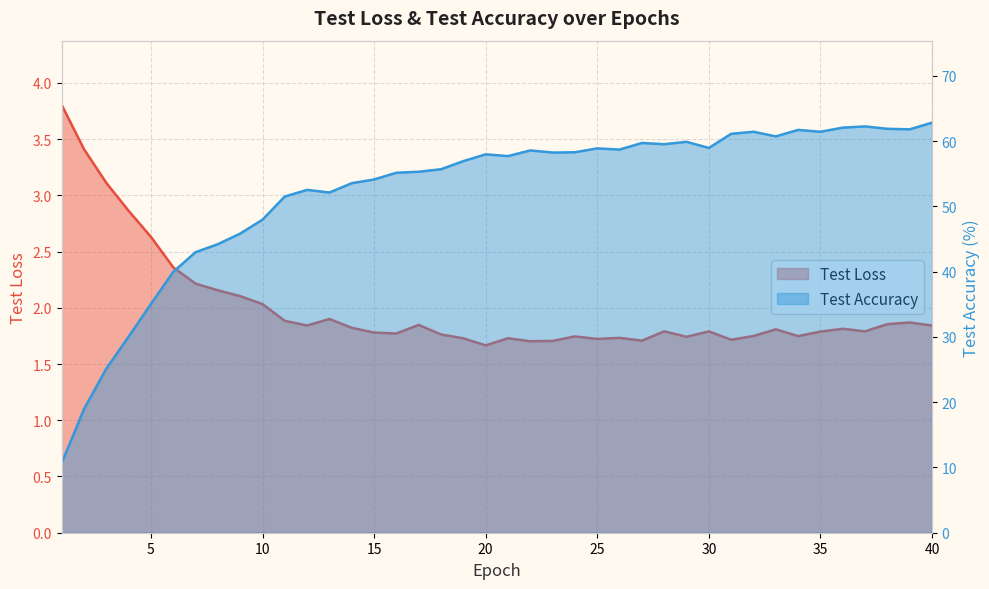

Where is the first local maximum for Test Loss?

13